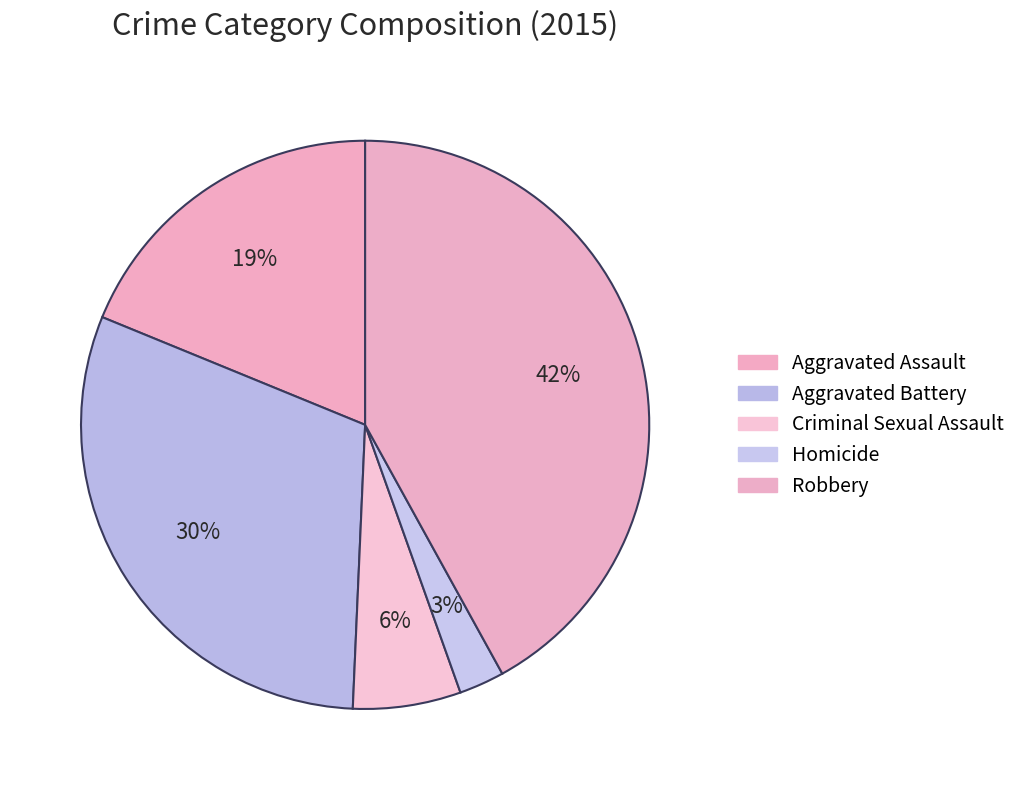

True or false: Homicide accounts for 3% of the total.

True